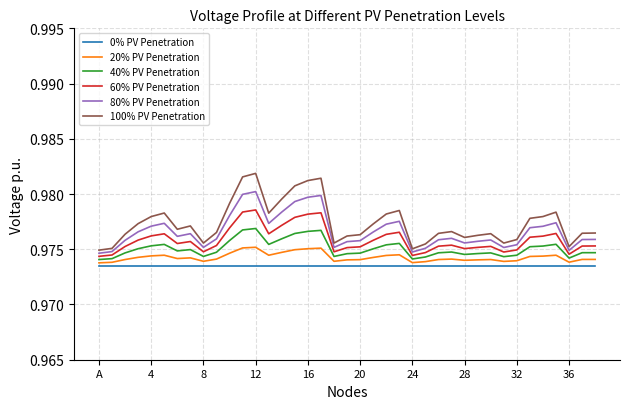

True or false: 60% PV Penetration and 20% PV Penetration intersect in this chart.

False